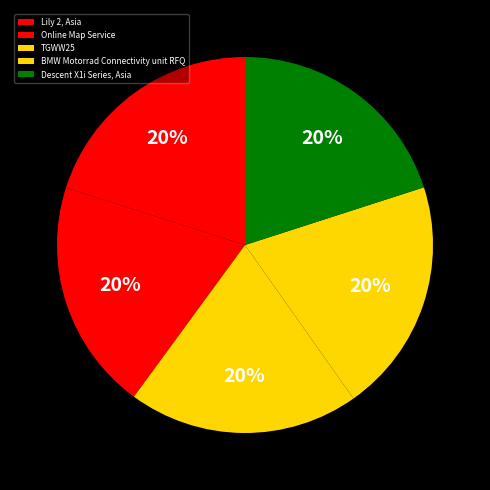

Does any single category account for the majority?

No